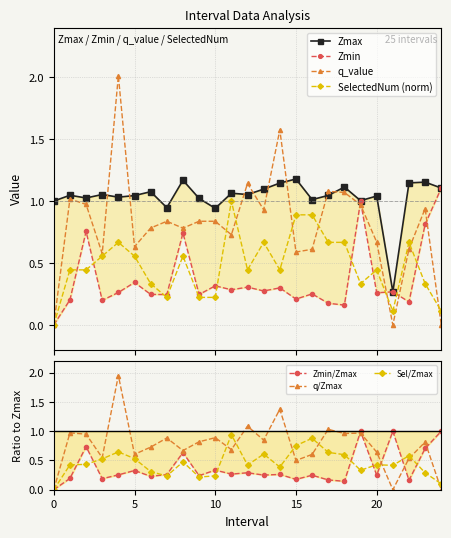

Where is the first local maximum for SelectedNum?

4